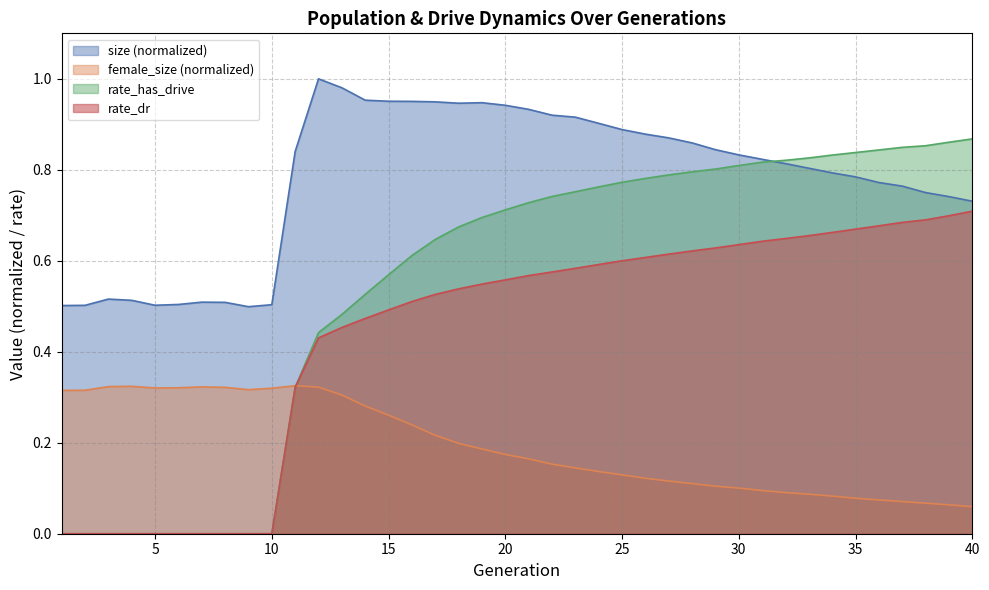

How many interior local peaks does the size series have?

4